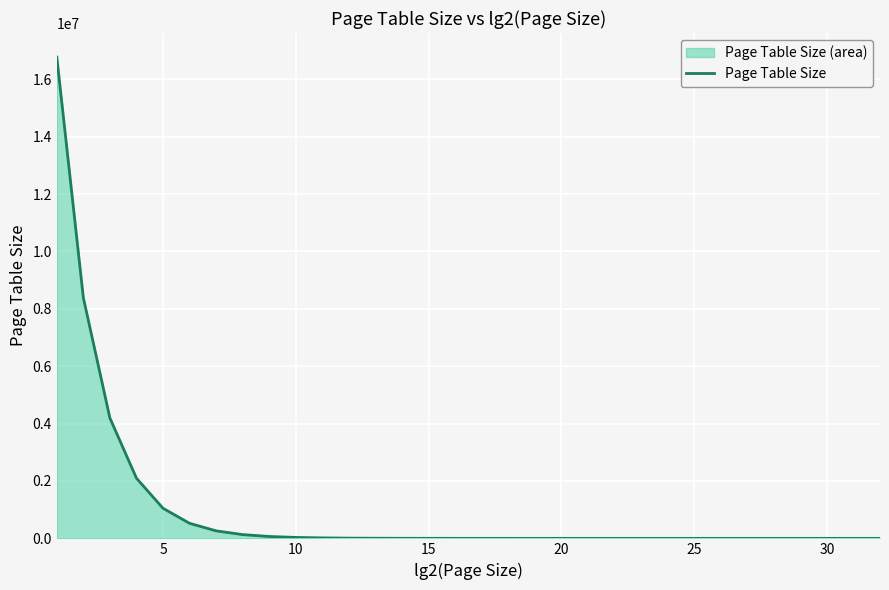

What is the greatest value displayed?

16777216.0